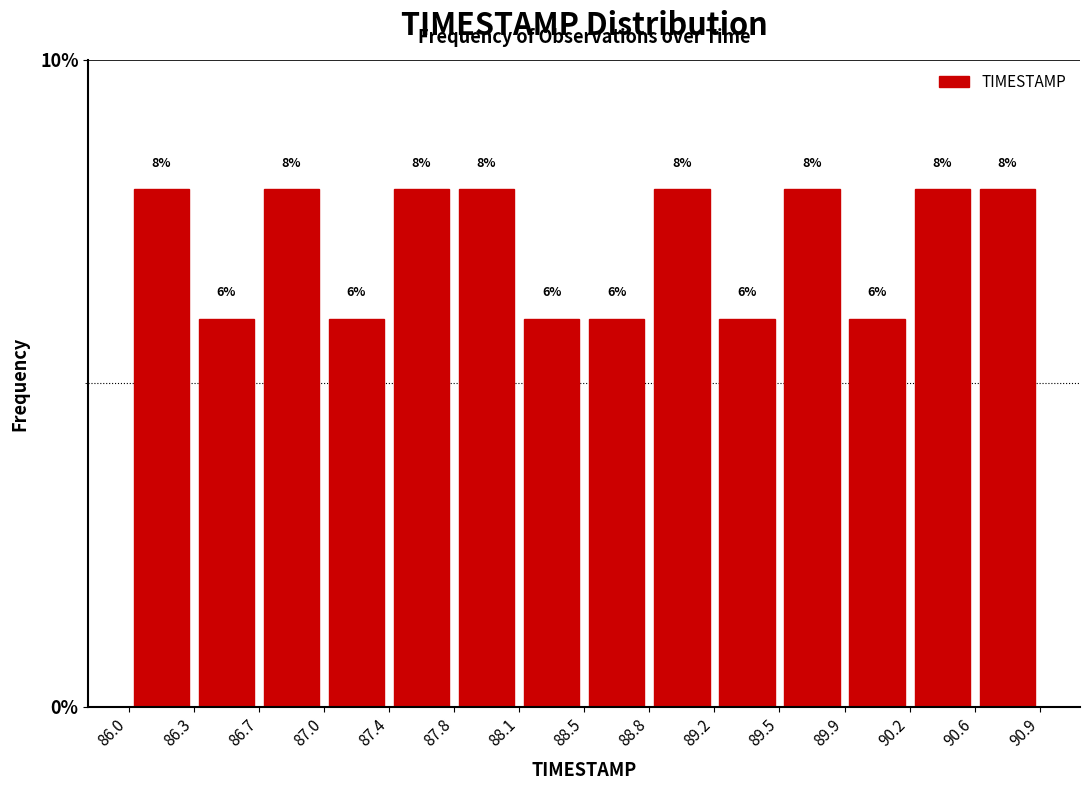

What is the height of the bar covering 88.8 to 89.2 on the x-axis?

8